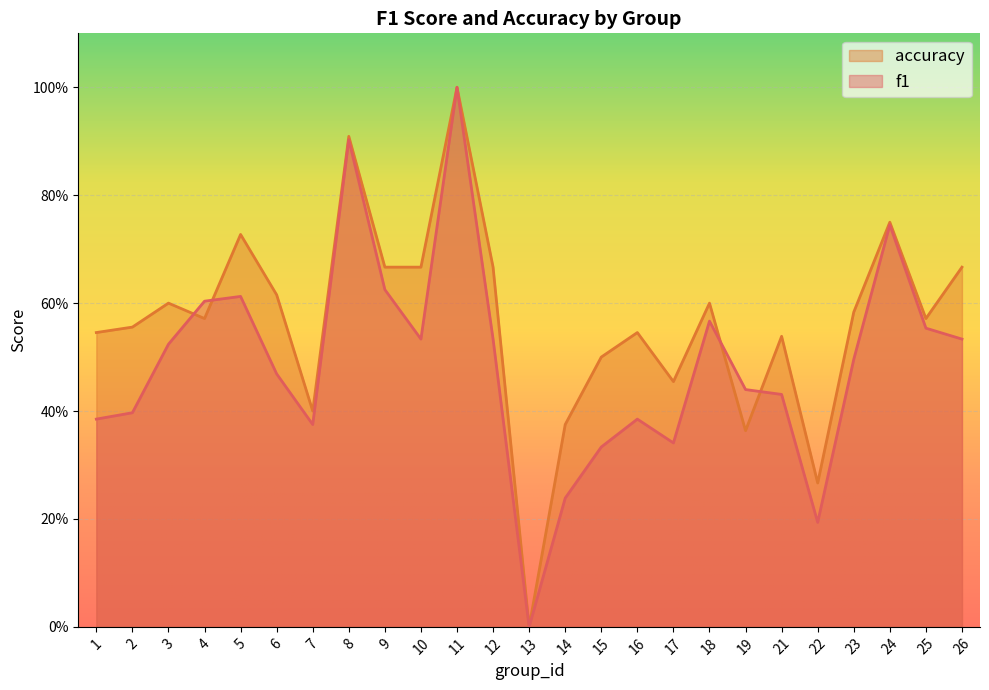

At which label does f1 reach its peak?

11